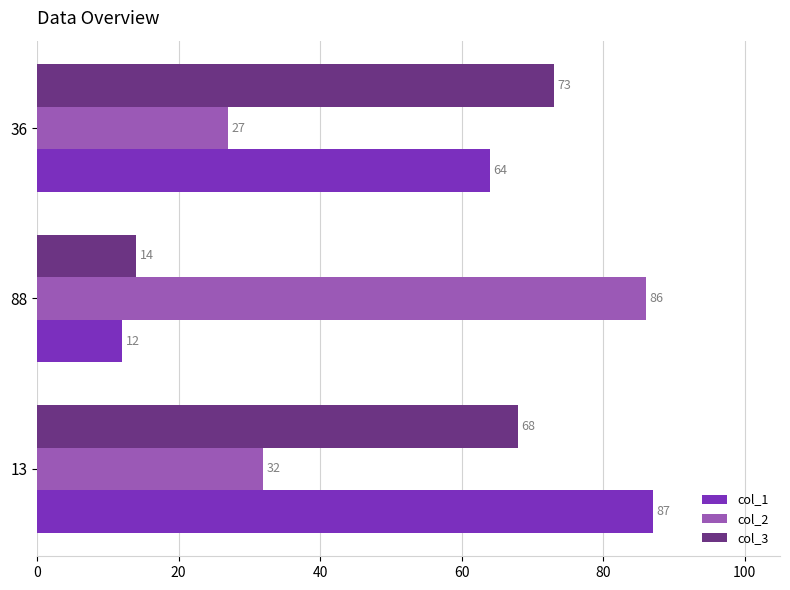

What is the difference between the maximum and minimum values in the col_2 series?

59